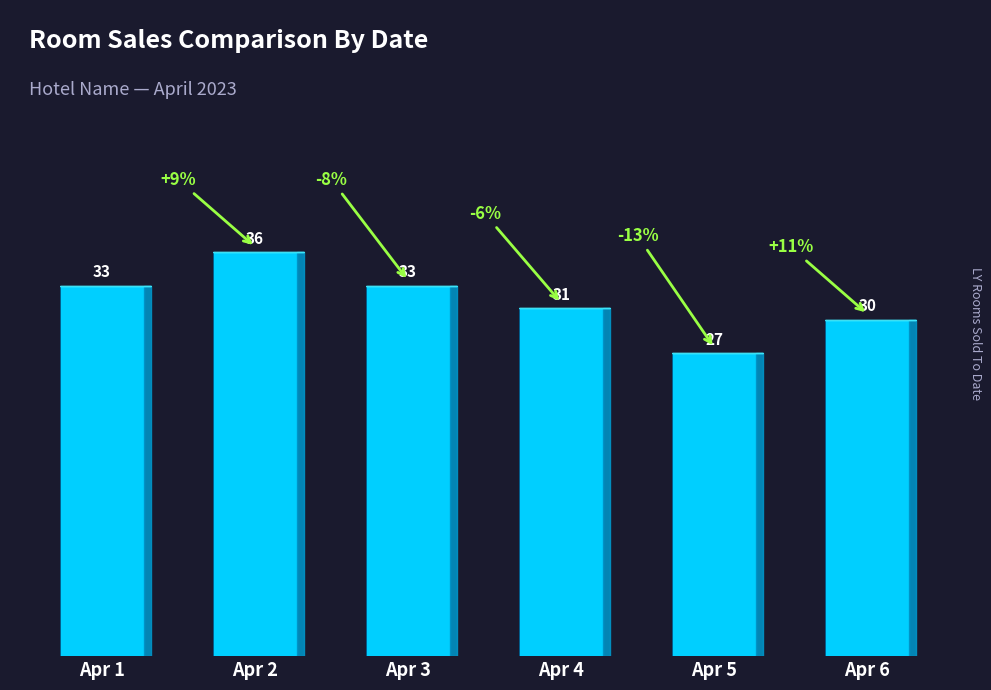

What is the smallest value displayed?

27